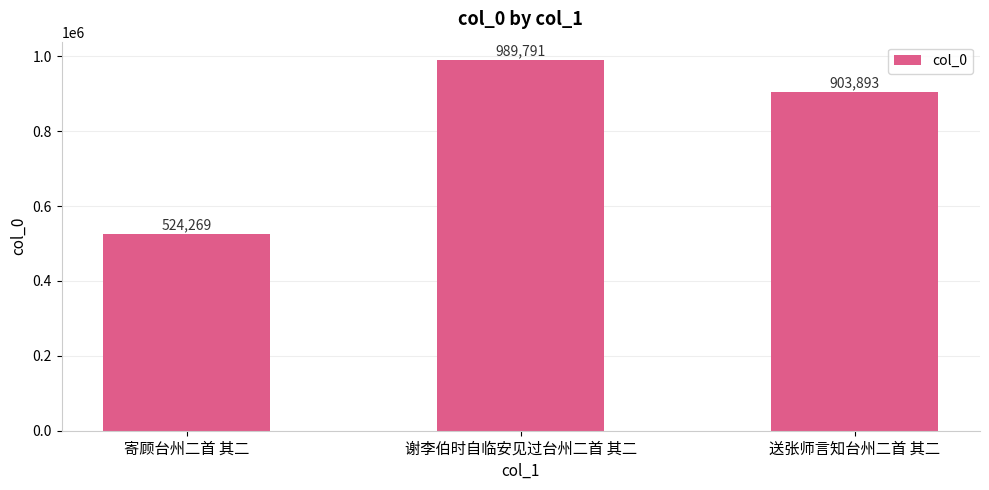

List the labels in order of value, largest first.

谢李伯时自临安见过台州二首 其二, 送张师言知台州二首 其二, 寄顾台州二首 其二